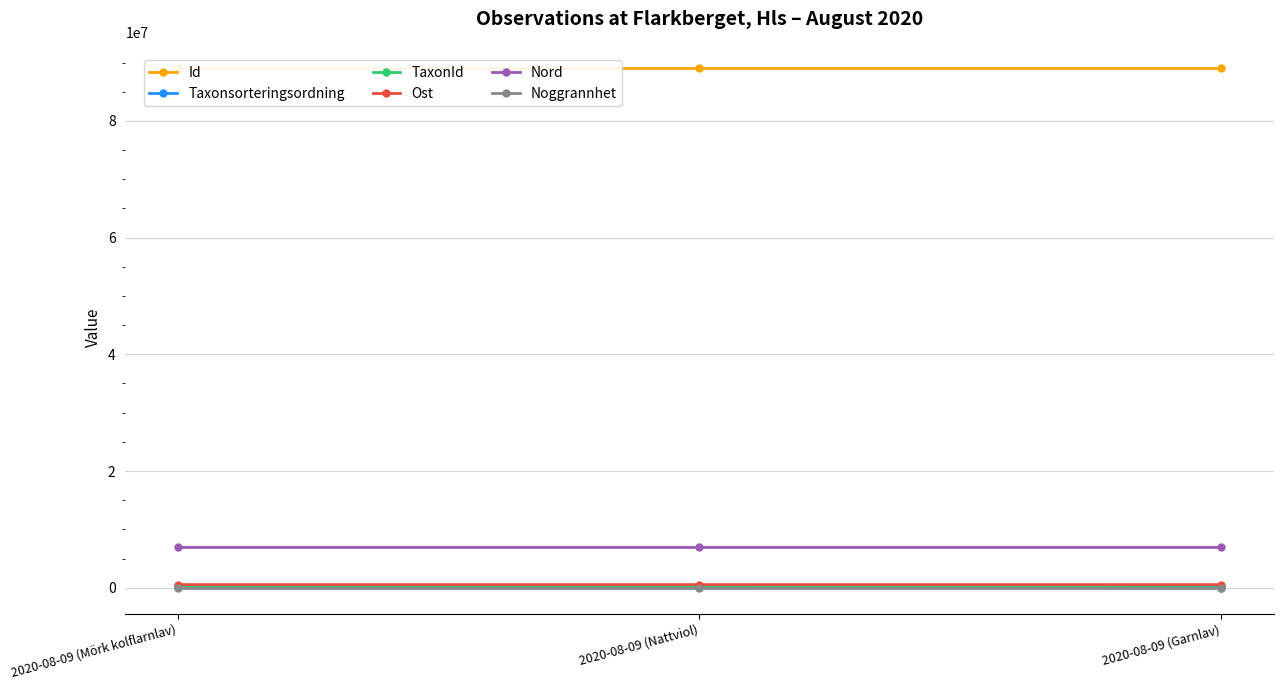

How many data points does each series have?

3